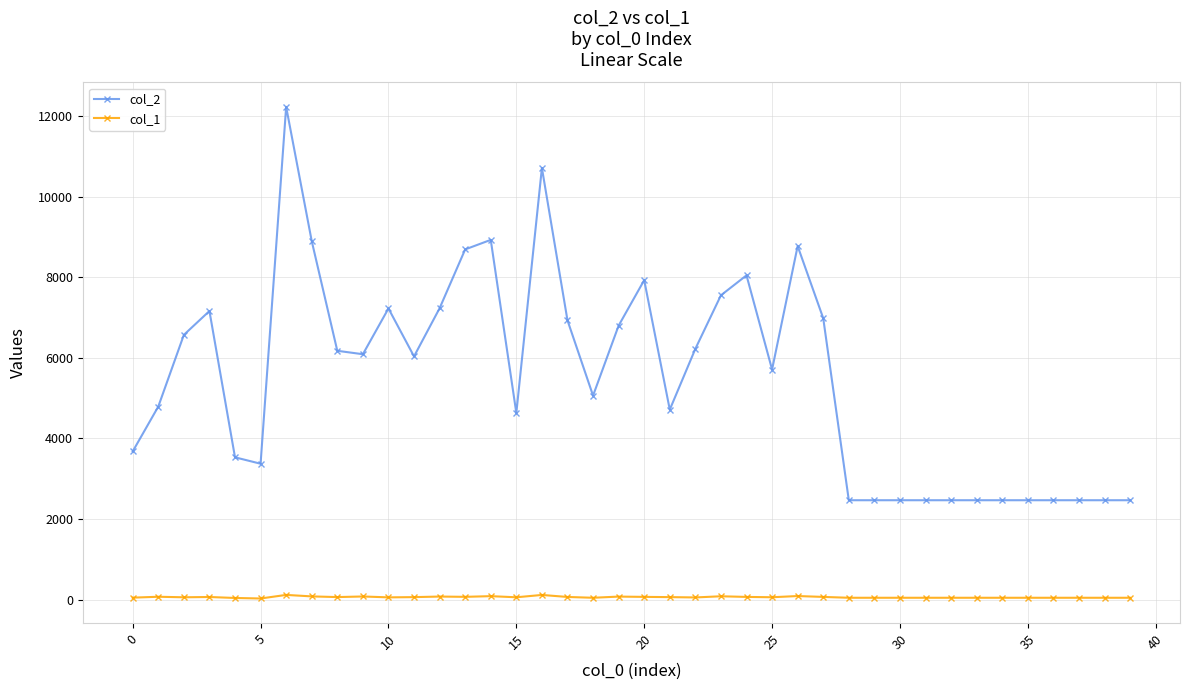

List the series in order of their overall mean, highest first.

col_2, col_1